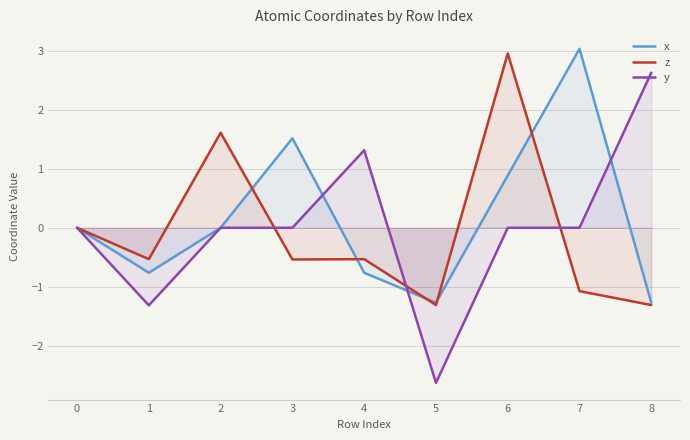

What is the difference between the maximum and second lowest values in the x series?

4.3